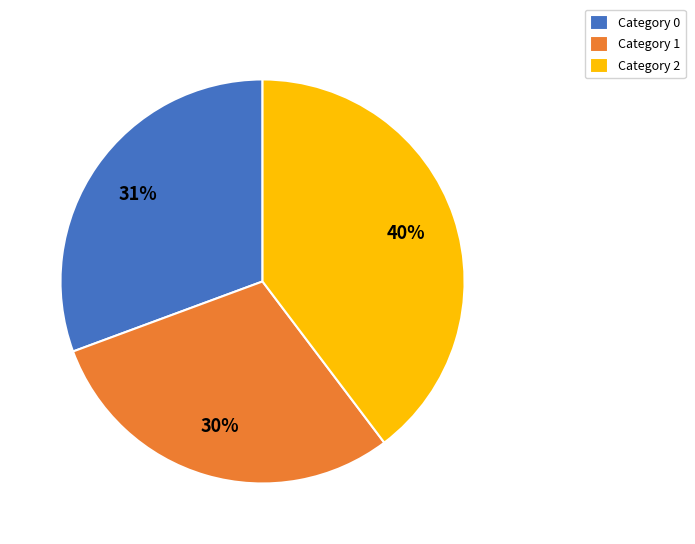

Is the sum of Category 1 and Category 0 greater than half?

Yes